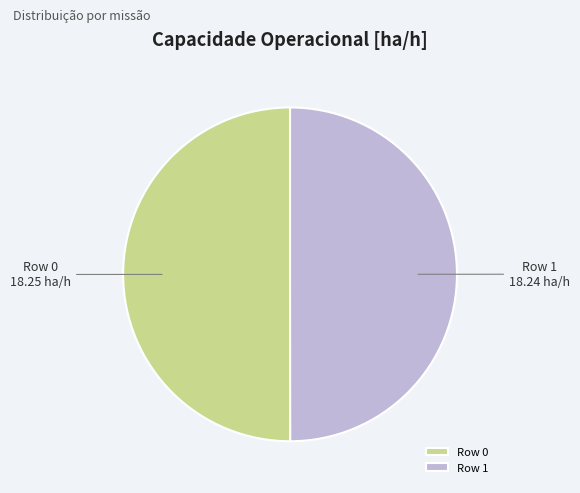

Combined, do Row 1 and Row 0 account for over 50%?

Yes